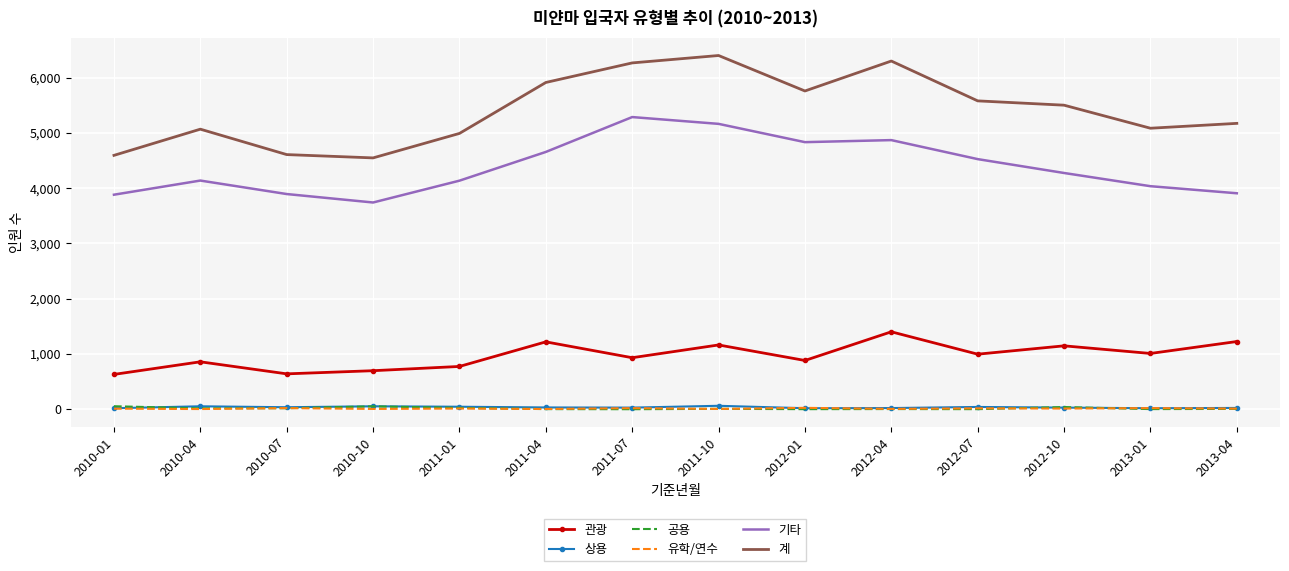

What are all the series names shown in the legend?

관광, 상용, 공용, 유학/연수, 기타, 계